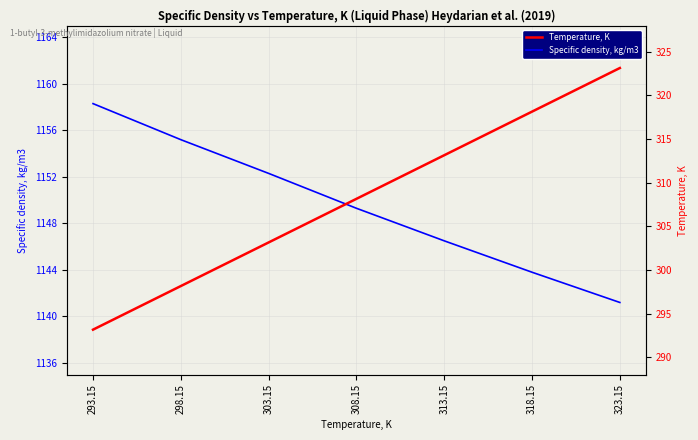

How many values in the Specific density, kg/m3 series exceed 1149?

4